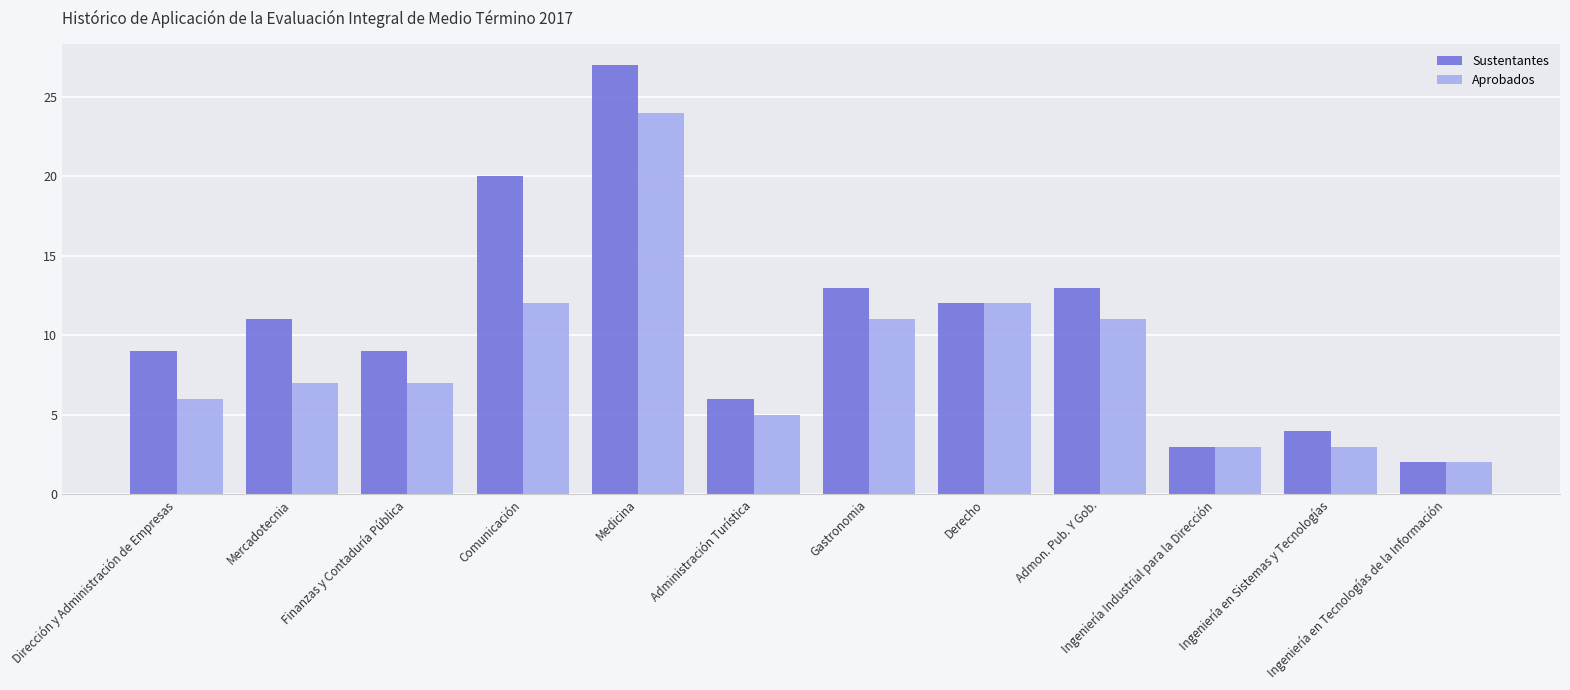

What are all the series names shown in the legend?

Sustentantes, Aprobados